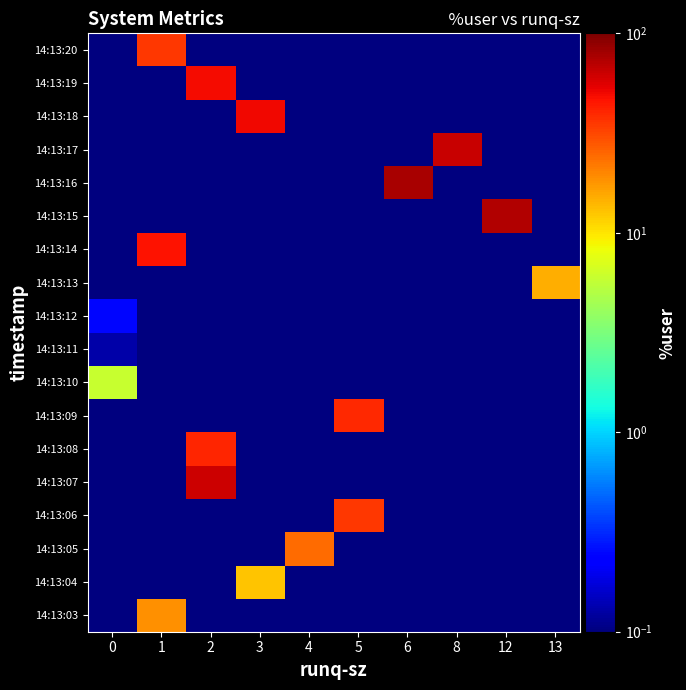

Count the number of data series in this chart.

18